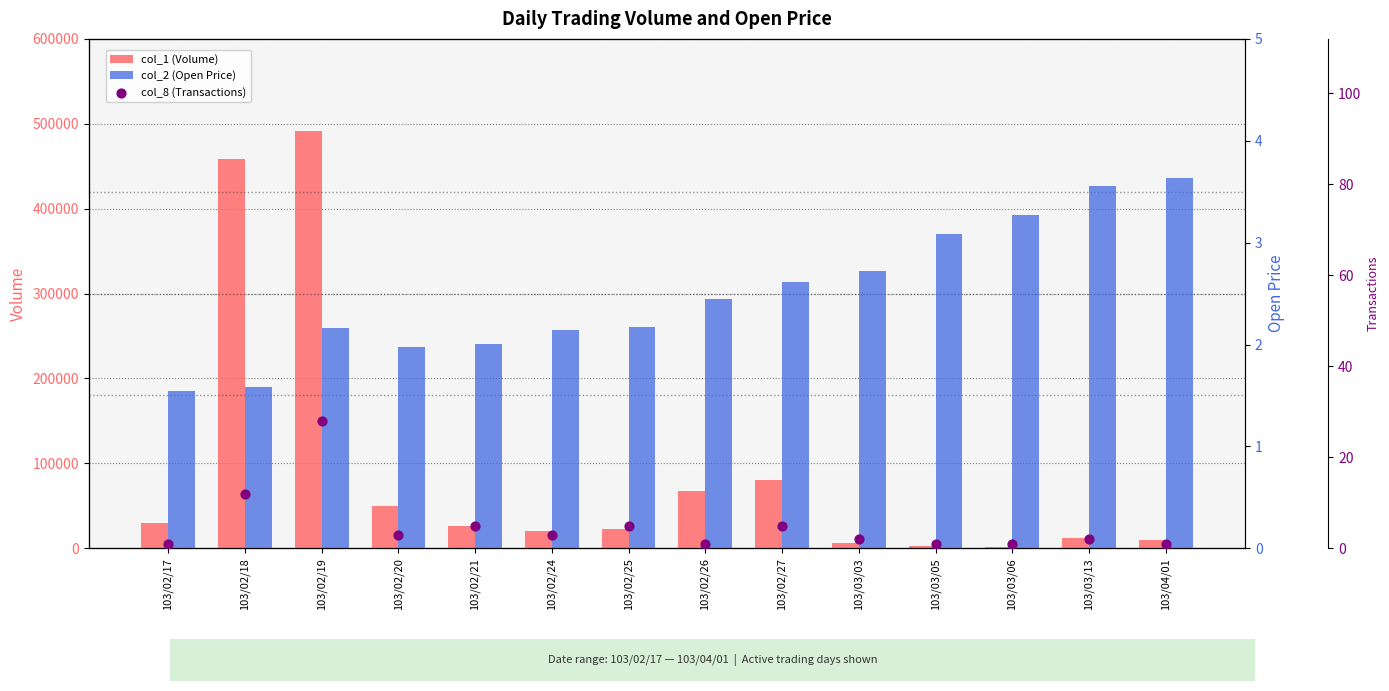

What are all the series names shown in the legend?

col_1 (Volume), col_2 (Open Price), col_8 (Transactions)